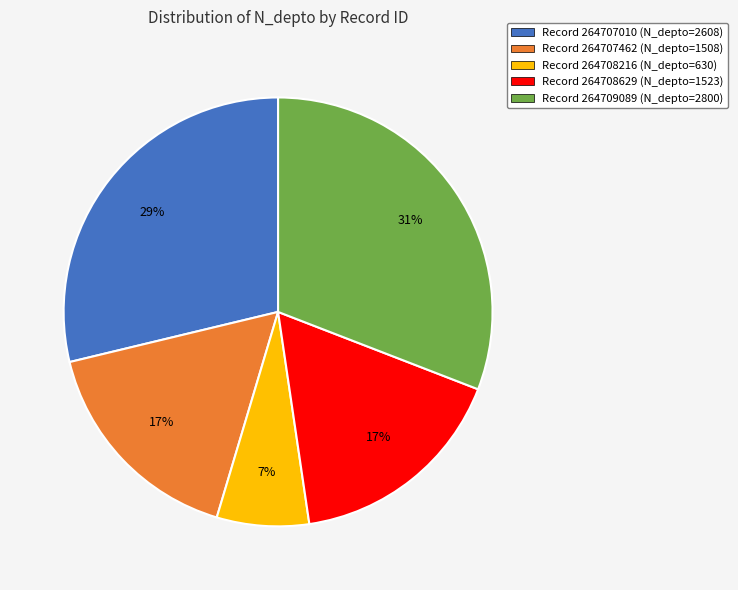

Is there any slice that represents more than half of the pie?

No